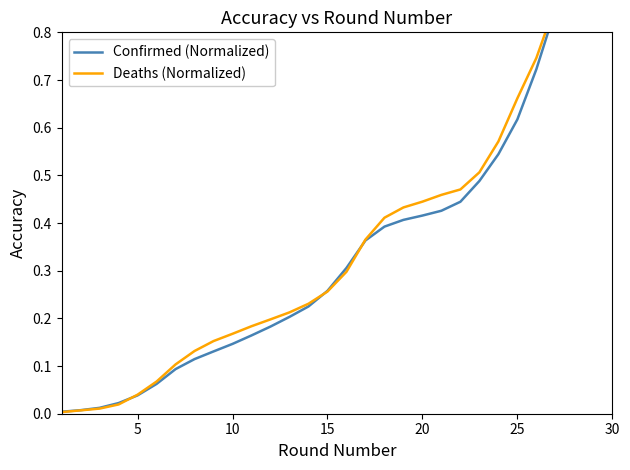

How many intersections are there between Deaths (Normalized) and Confirmed (Normalized)?

4